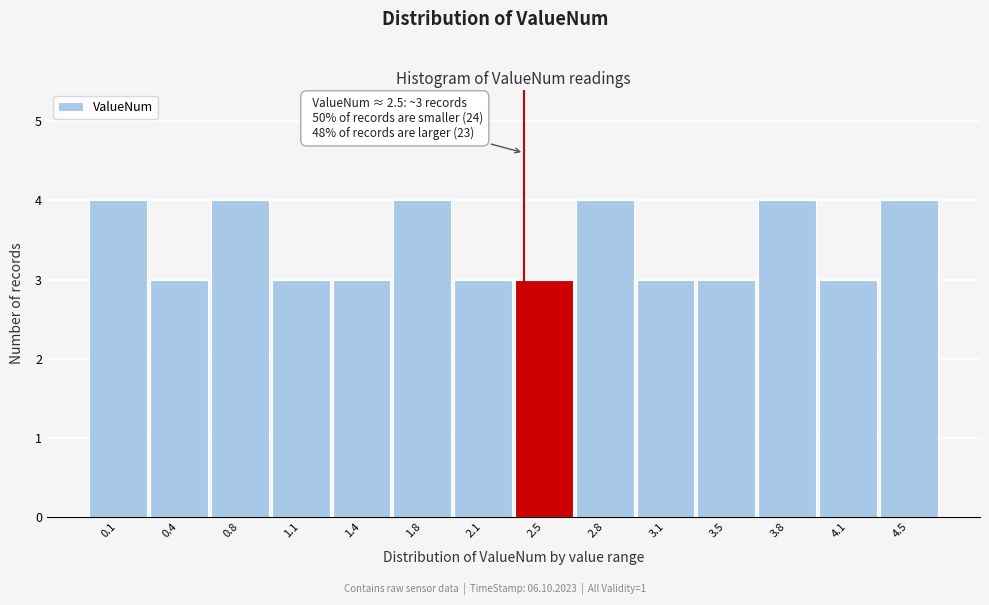

Reading left to right, what are all the values shown in this chart?

0.1=4	0.4=3	0.8=4	1.1=3	1.4=3	1.8=4	2.1=3	2.5=3	2.8=4	3.1=3	3.5=3	3.8=4	4.1=3	4.5=4